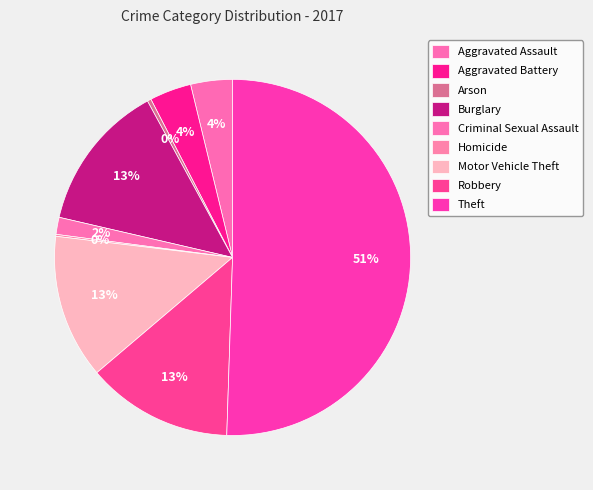

What is the change in value from Arson to Burglary?

+76